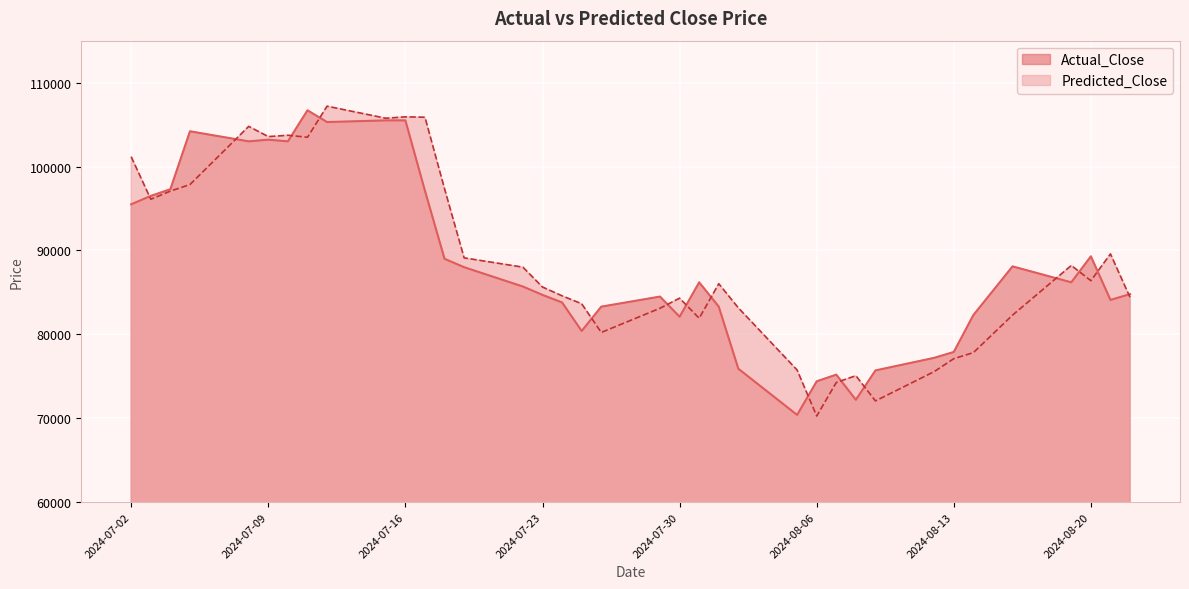

How many data points in Predicted_Close are above 86034?

19